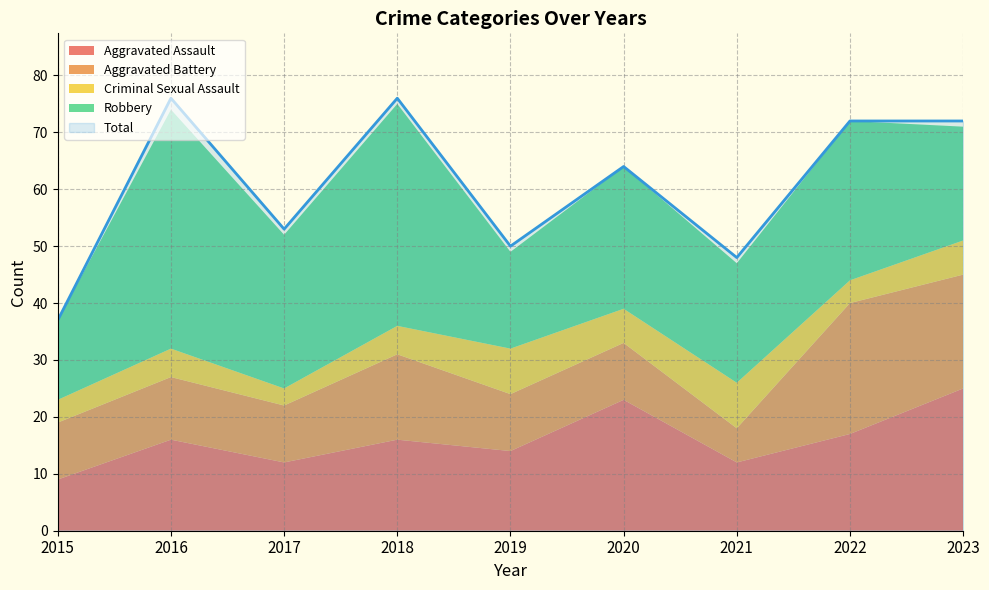

At how many categories does at least one series exceed 68?

4